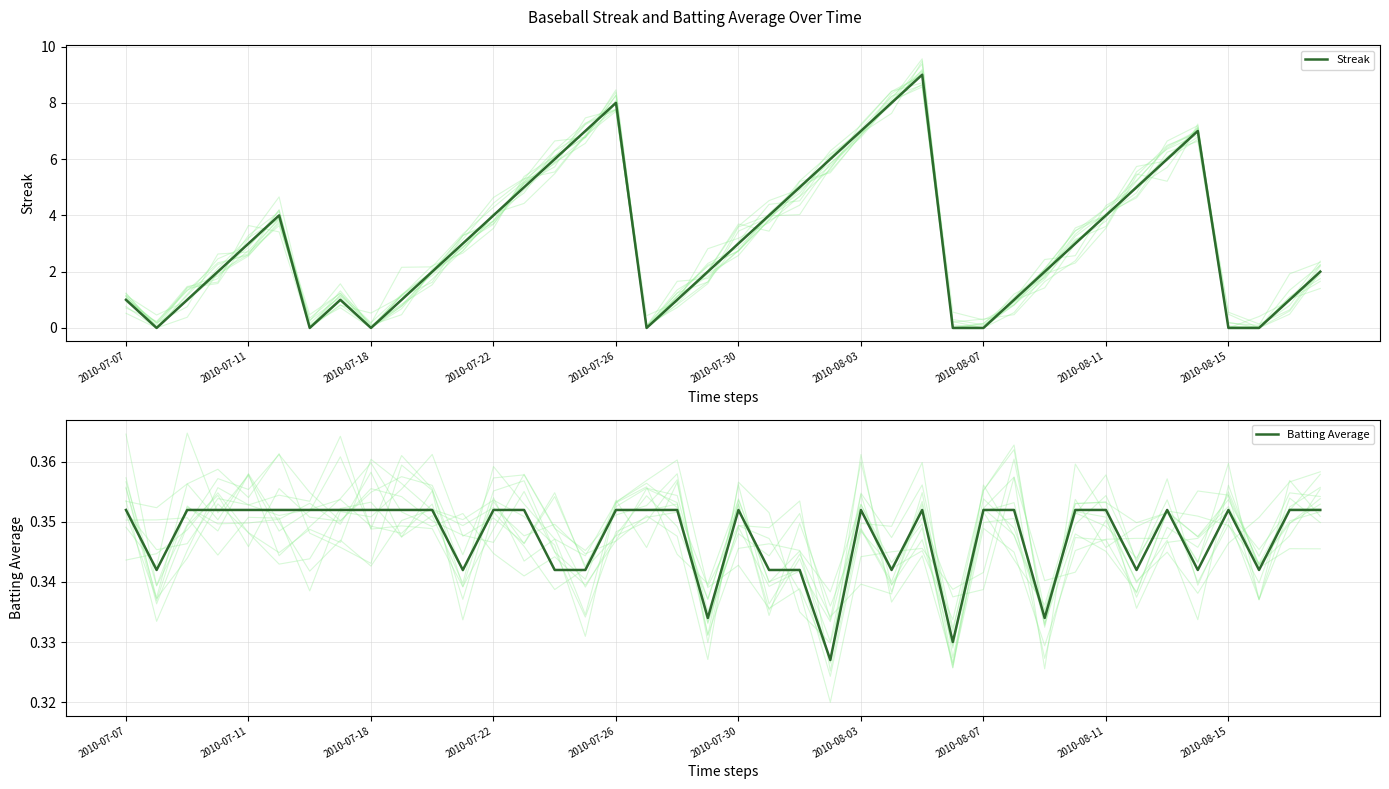

What is the sum of all Batting Average values?

13.9